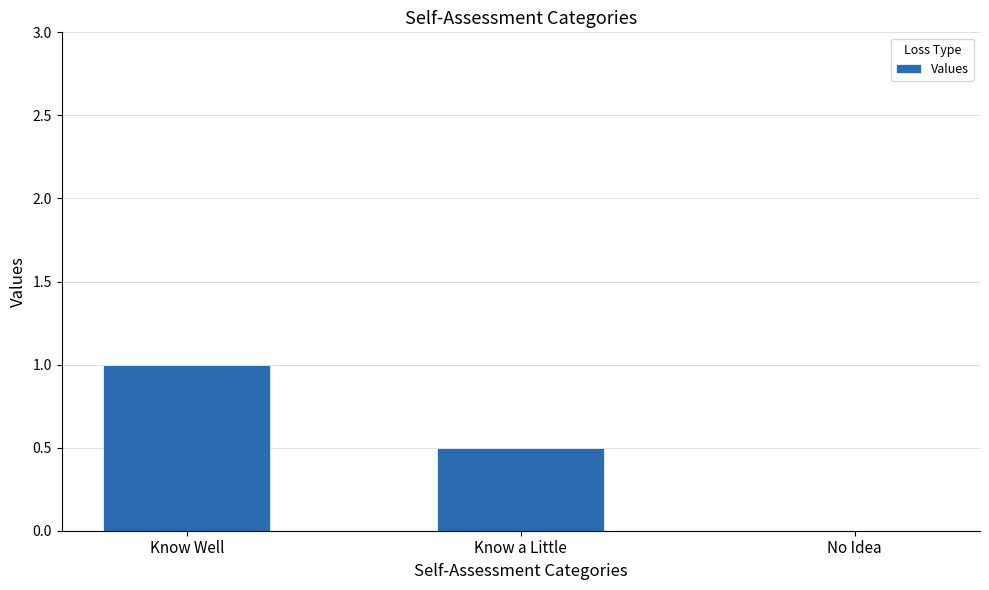

At which category does the chart reach its peak across all series?

Know Well